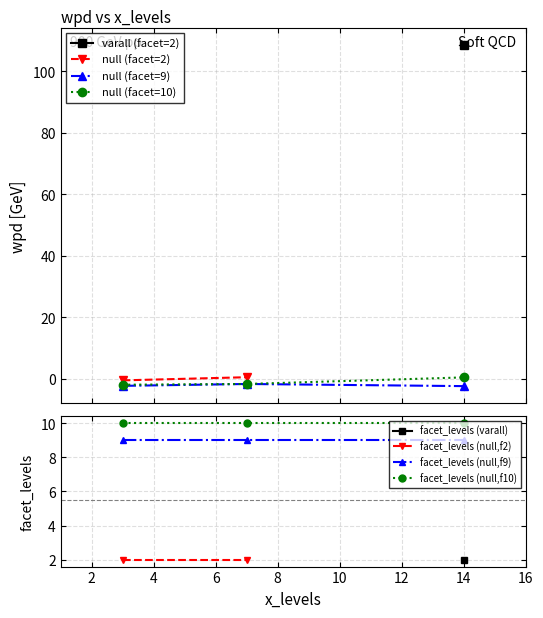

What is the sum of the facet_levels values at 7 and 14?

4.0